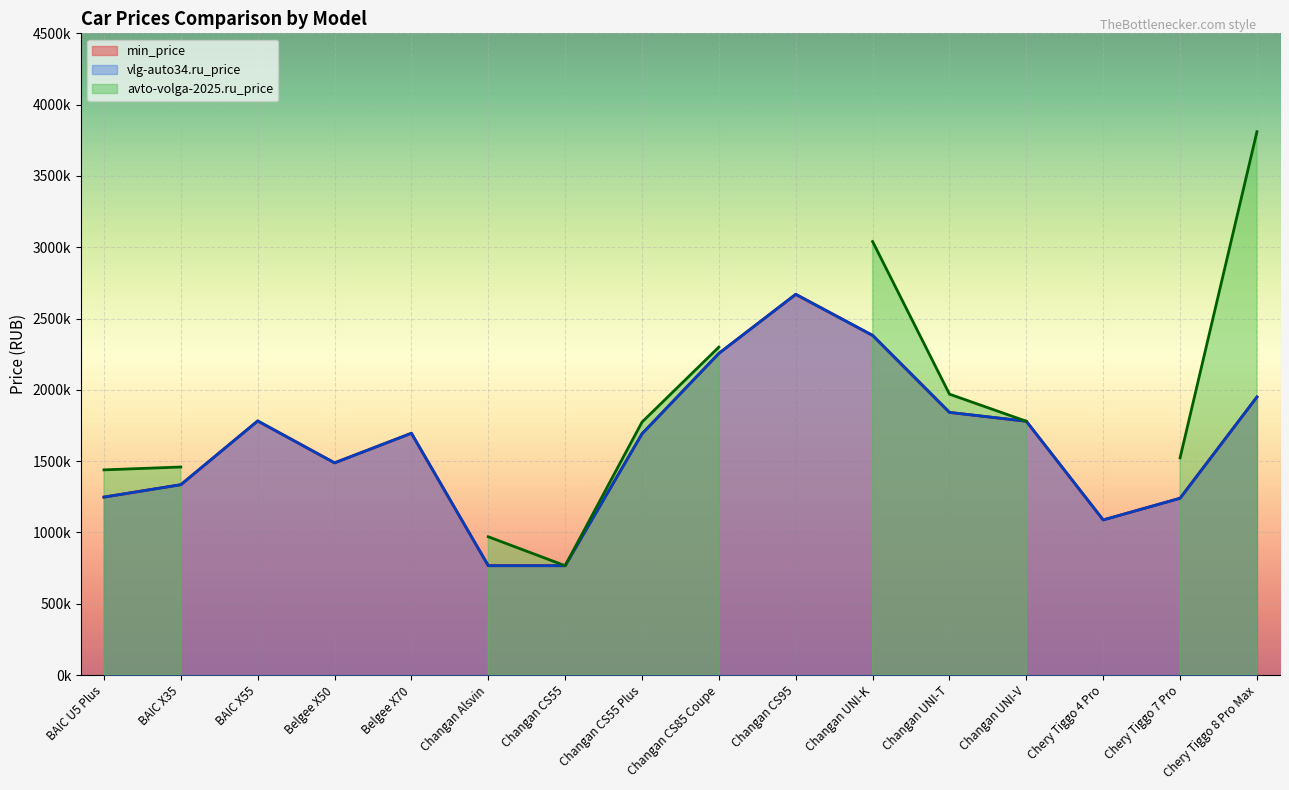

What is the sum of all min_price values?

25982228